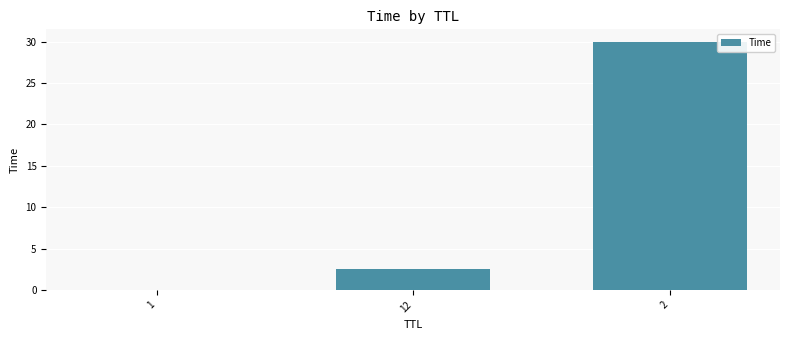

What is the sum of the values at 1 and 2?

30.0